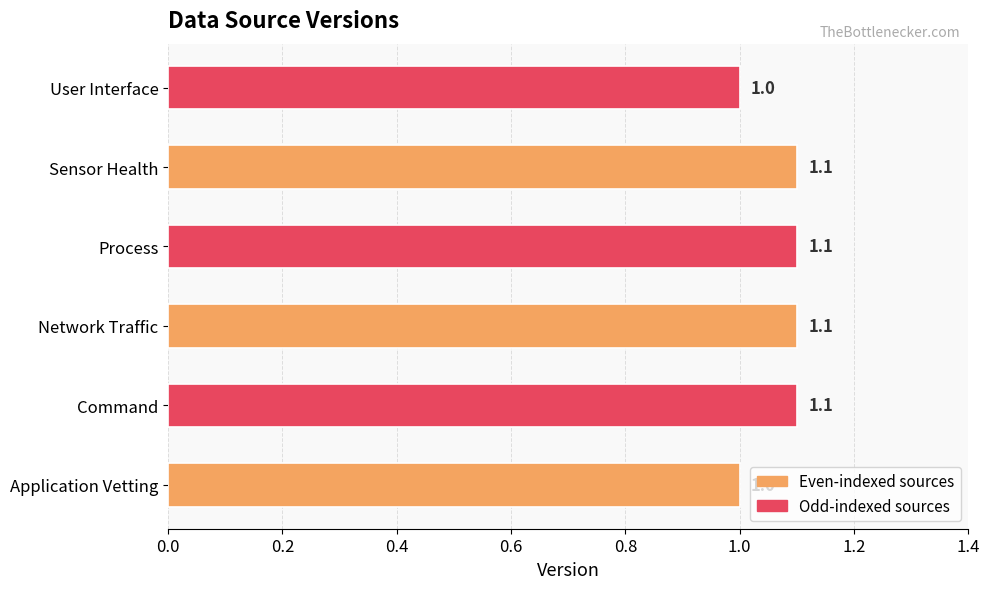

Are the bars grouped side by side (vs. stacked)?

No